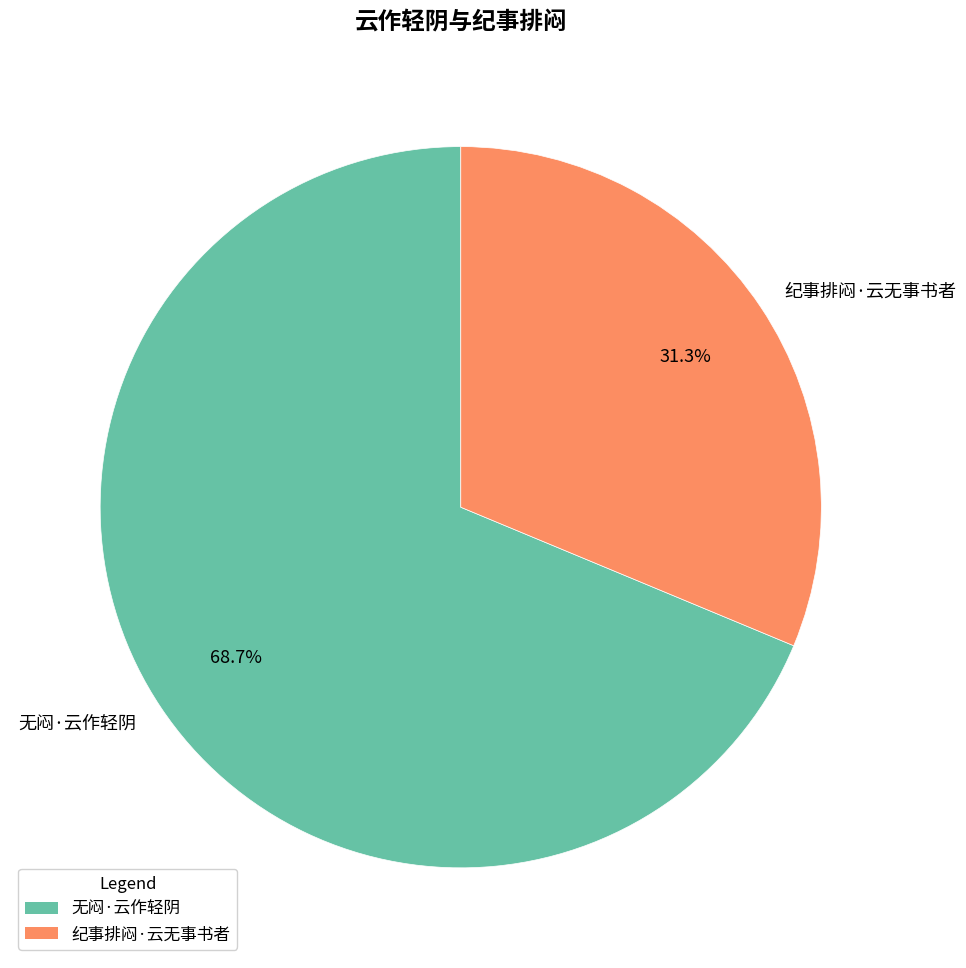

Does 无闷·云作轻阴 account for over 50% of the chart?

Yes